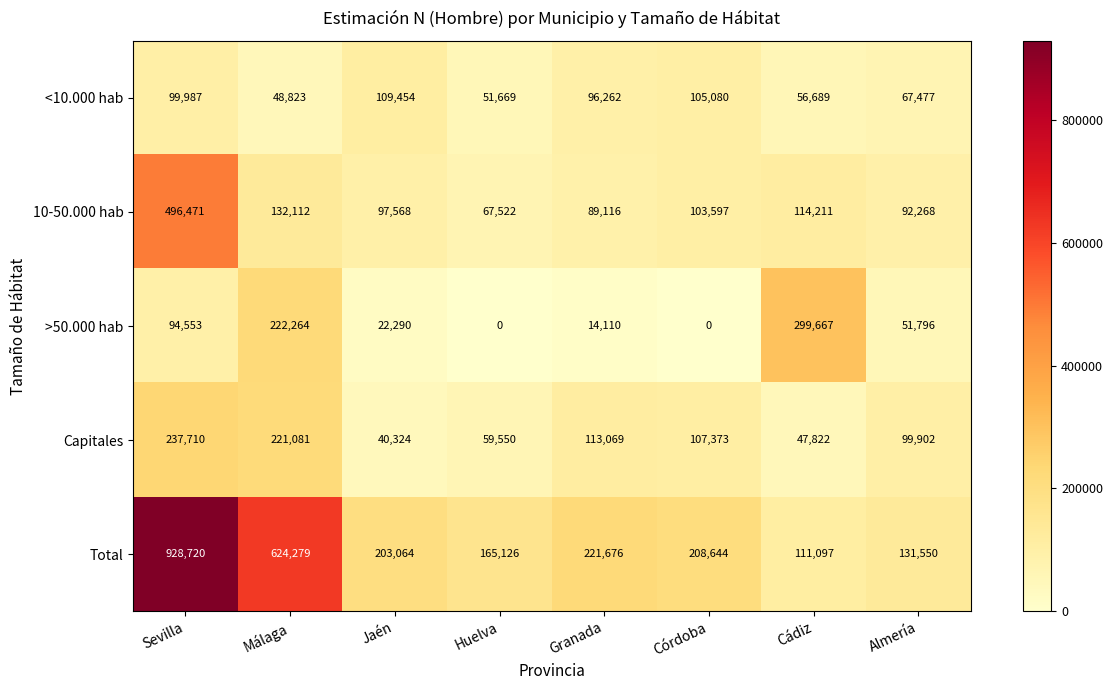

The <10.000 hab series shows 67477 at Almería. True or false?

True